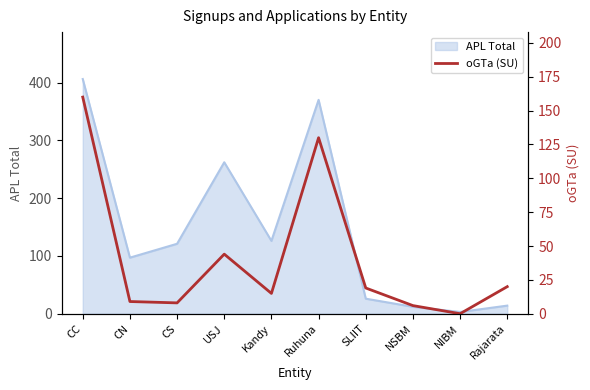

How many lines are shown in the chart?

1